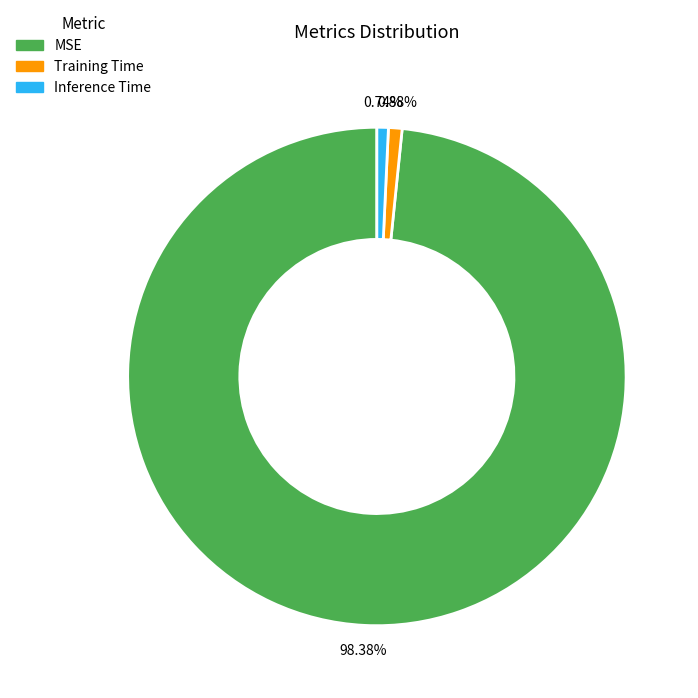

Combined, what portion of the pie is Training Time and Inference Time?

1.6%